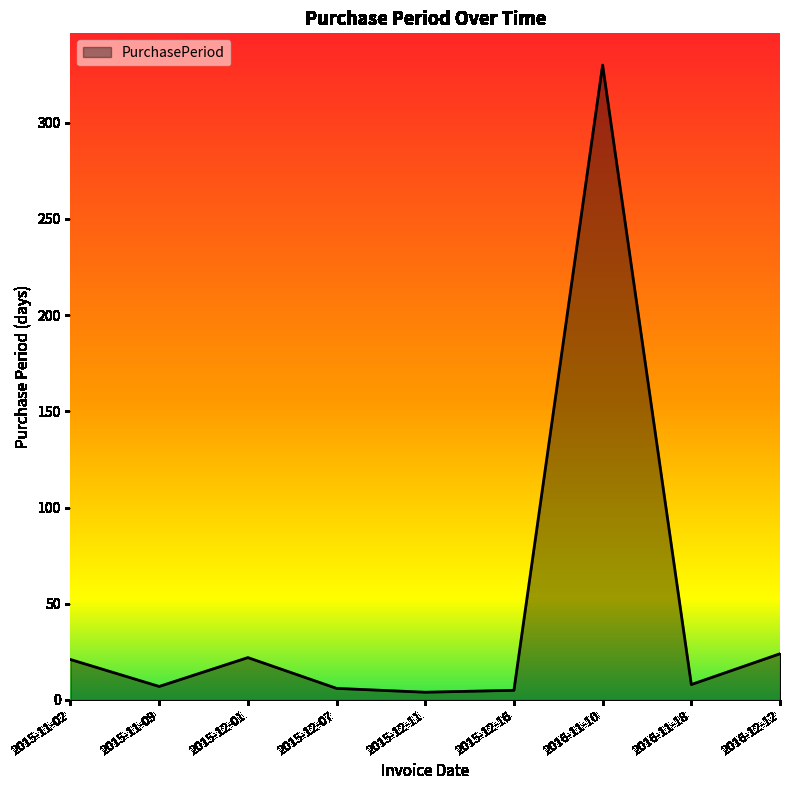

What is the difference between the values at 2016-12-12 and 2015-11-09?

17